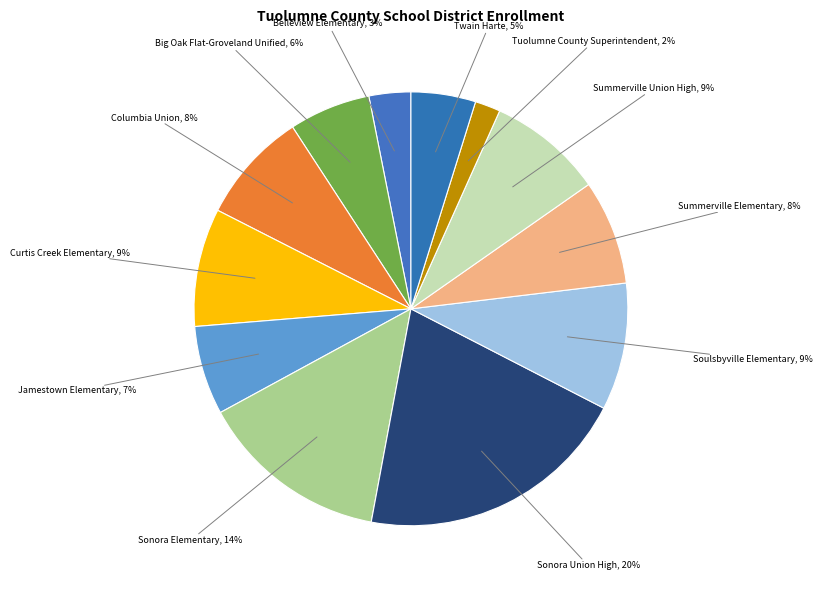

Count the number of slices in the pie.

12